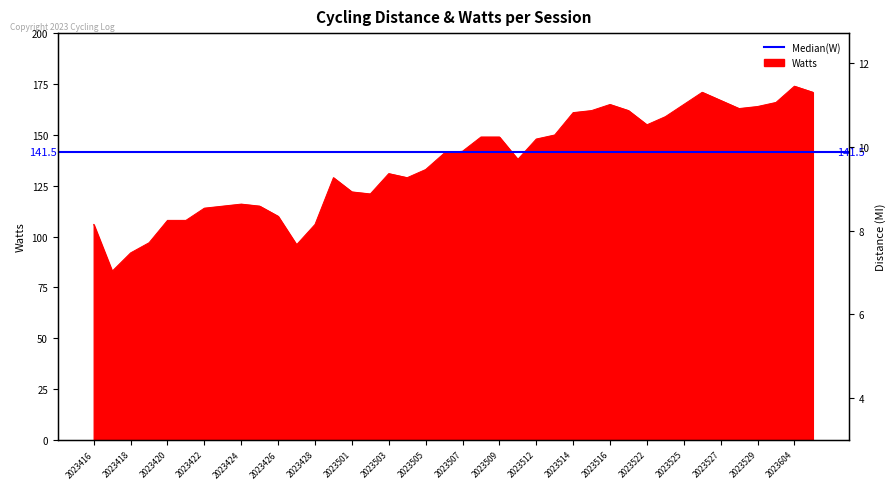

True or false: Distance(MI) has more than 1 points higher than both neighbors.

True